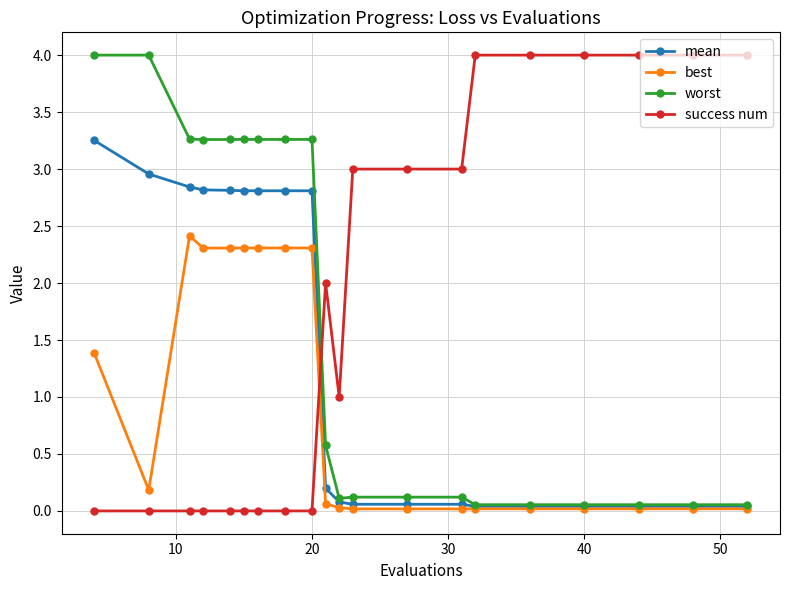

What is the value of the success num point at the 18th from the left?

4.0